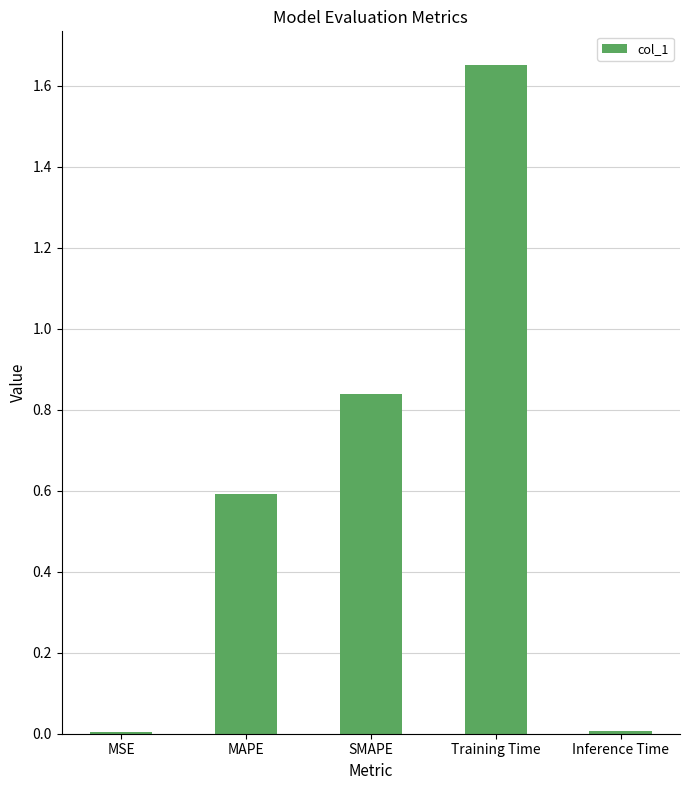

Is it true that the value at MAPE is 0.9?

False